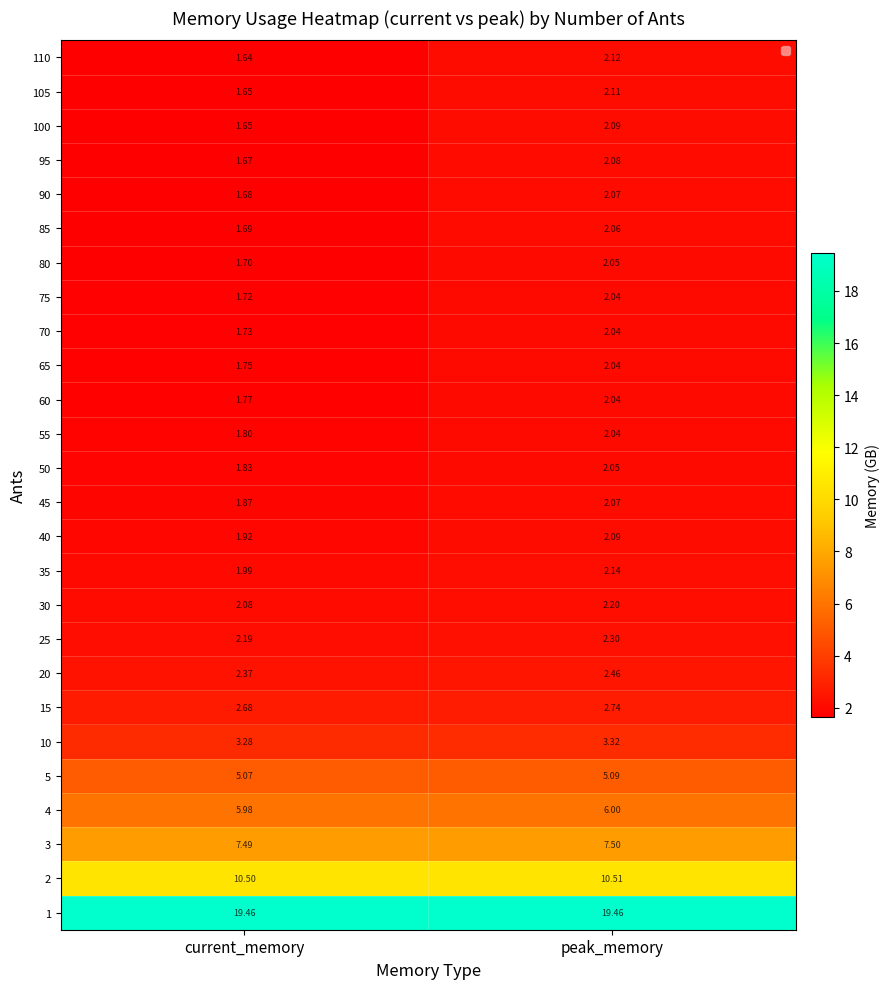

Rank the categories by 100 value from highest to lowest.

peak_memory, current_memory